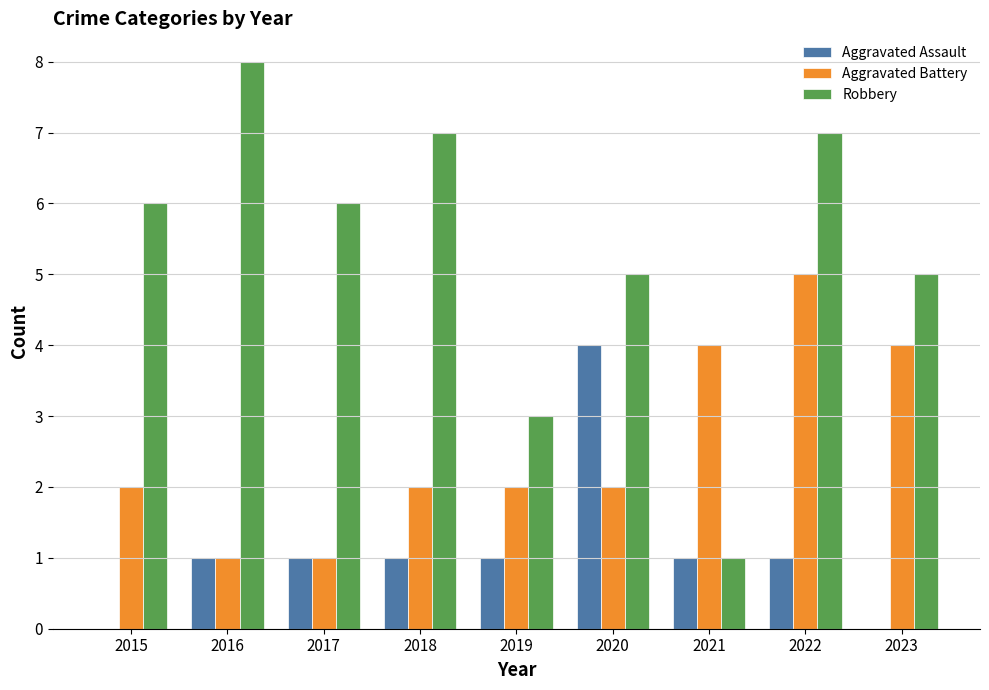

What is the total value across all series at 2021?

6